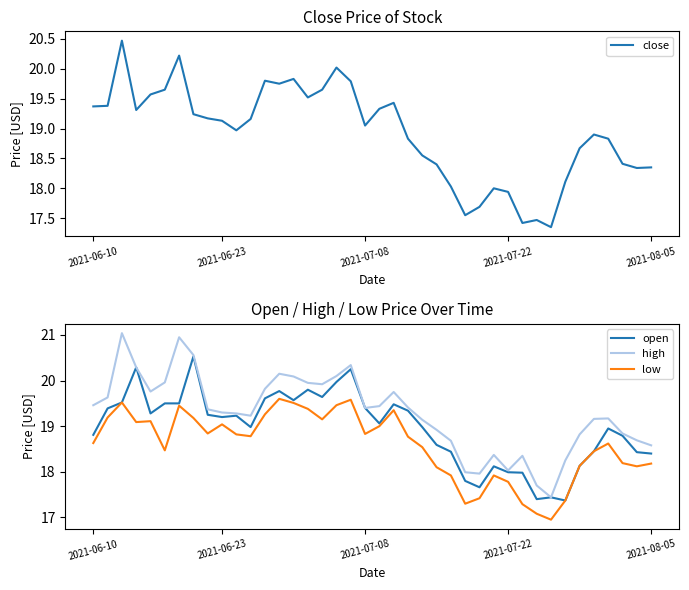

How many data points does each series have?

40